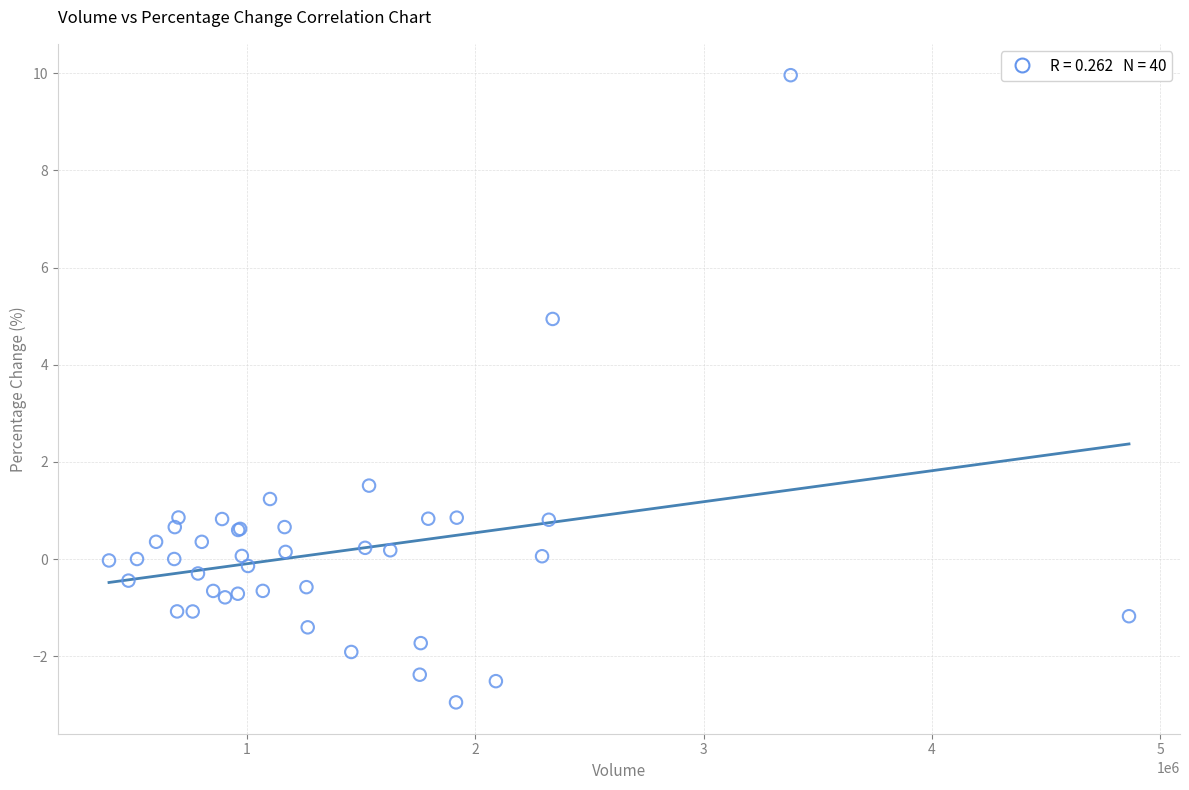

What Y value in the scatter plot is closest to 3?

1.5